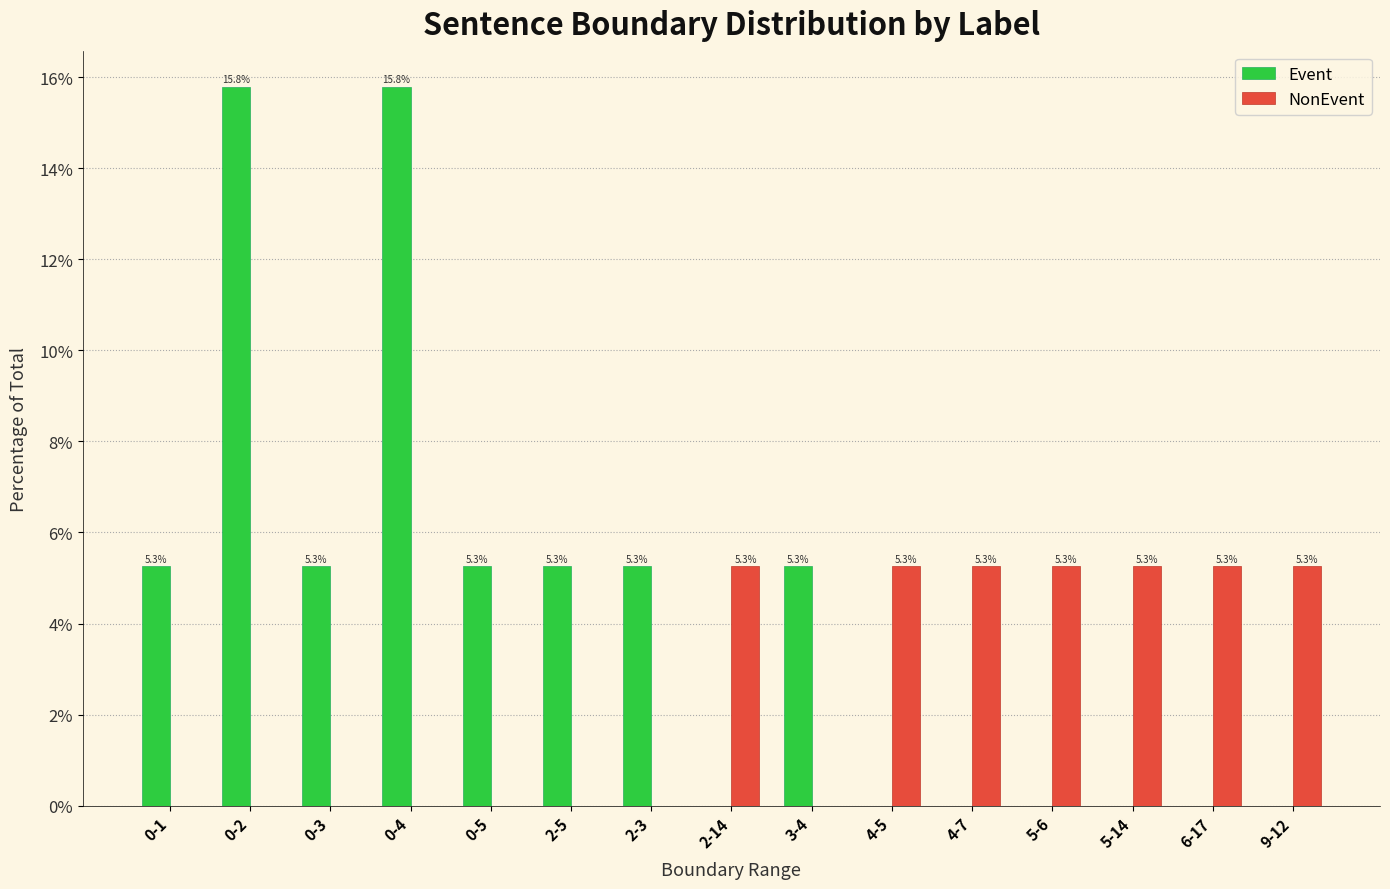

What is the total value across all series at 4-7?

5.3